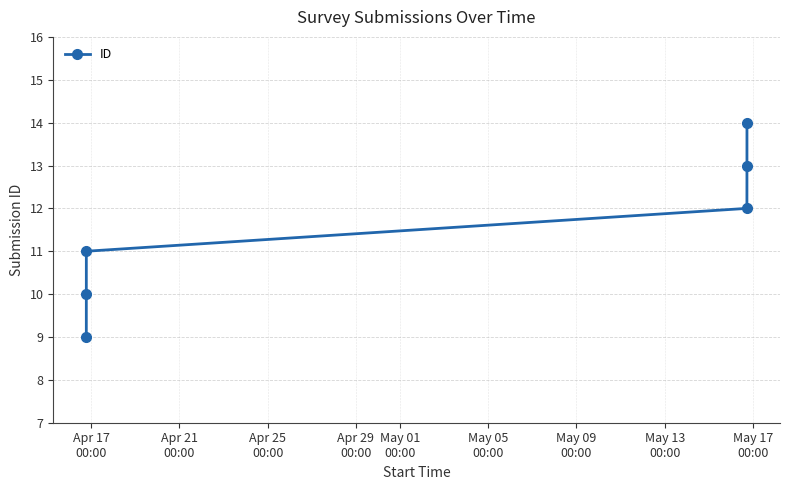

What is the value of the 3rd point from the left?

11